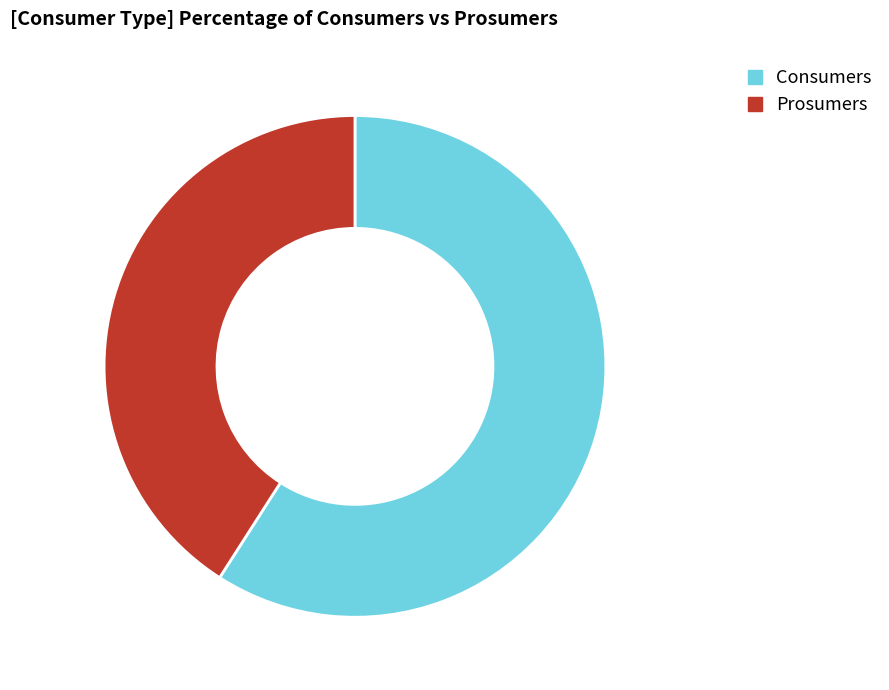

Does Consumers represent more than half of the total?

Yes